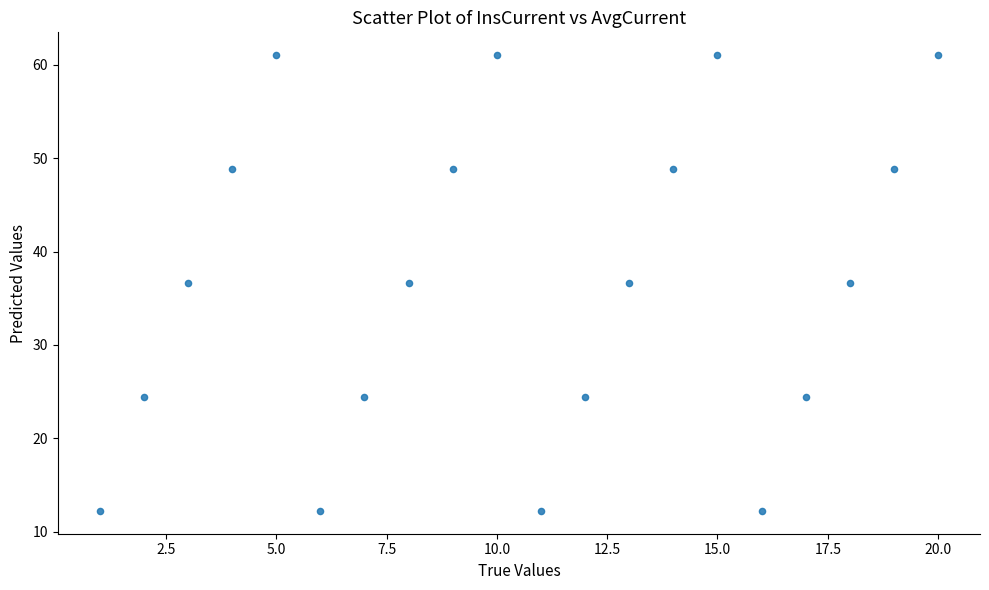

What is the range of X values (max minus min)?

19.0